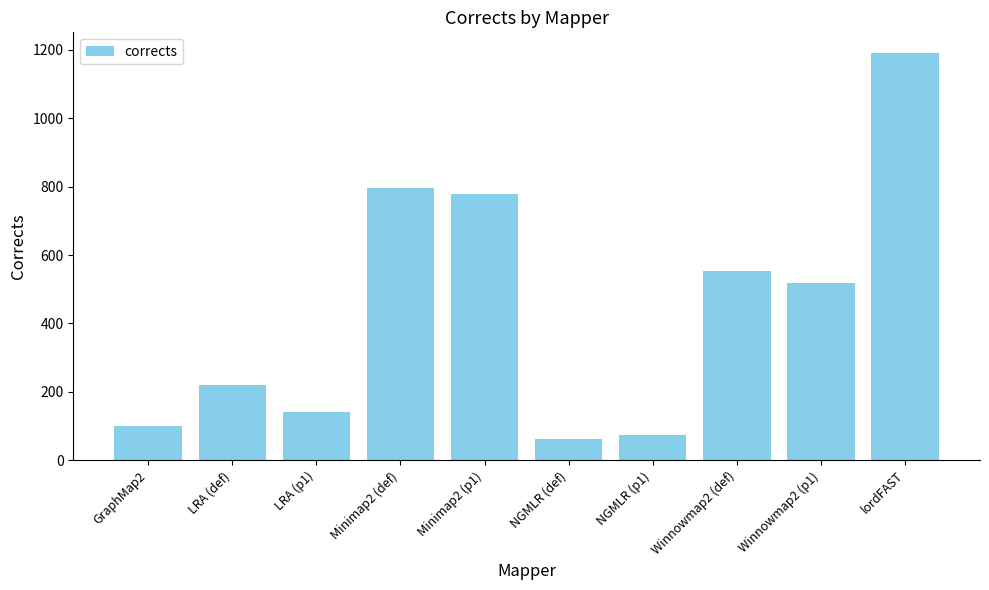

What value does the data have at lordFAST?

1191.6